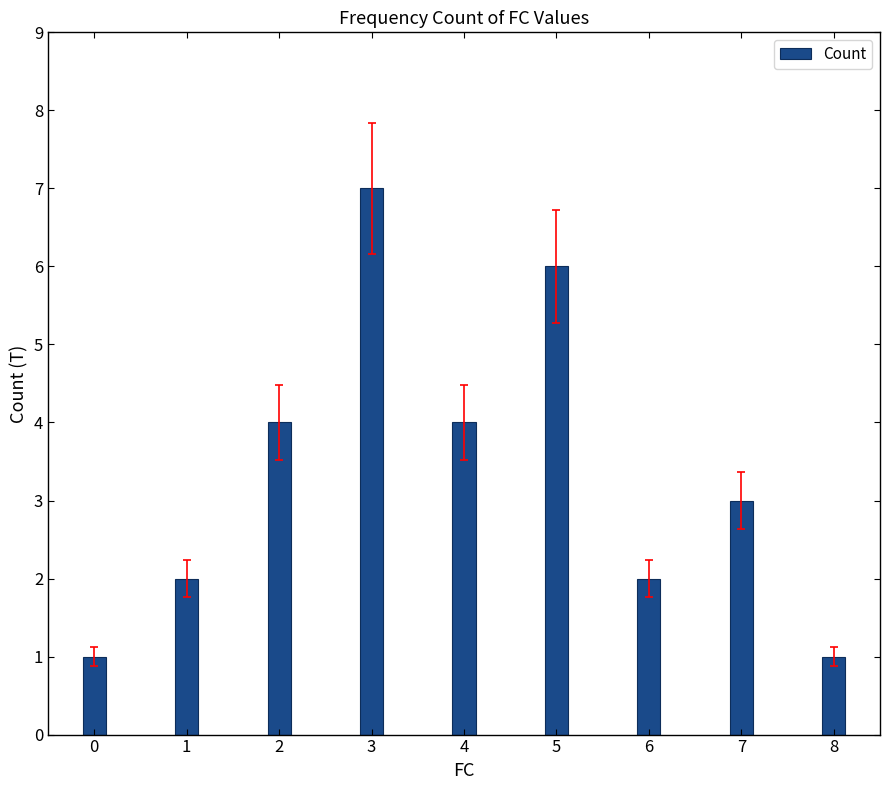

What is the difference between the second highest and minimum values?

5